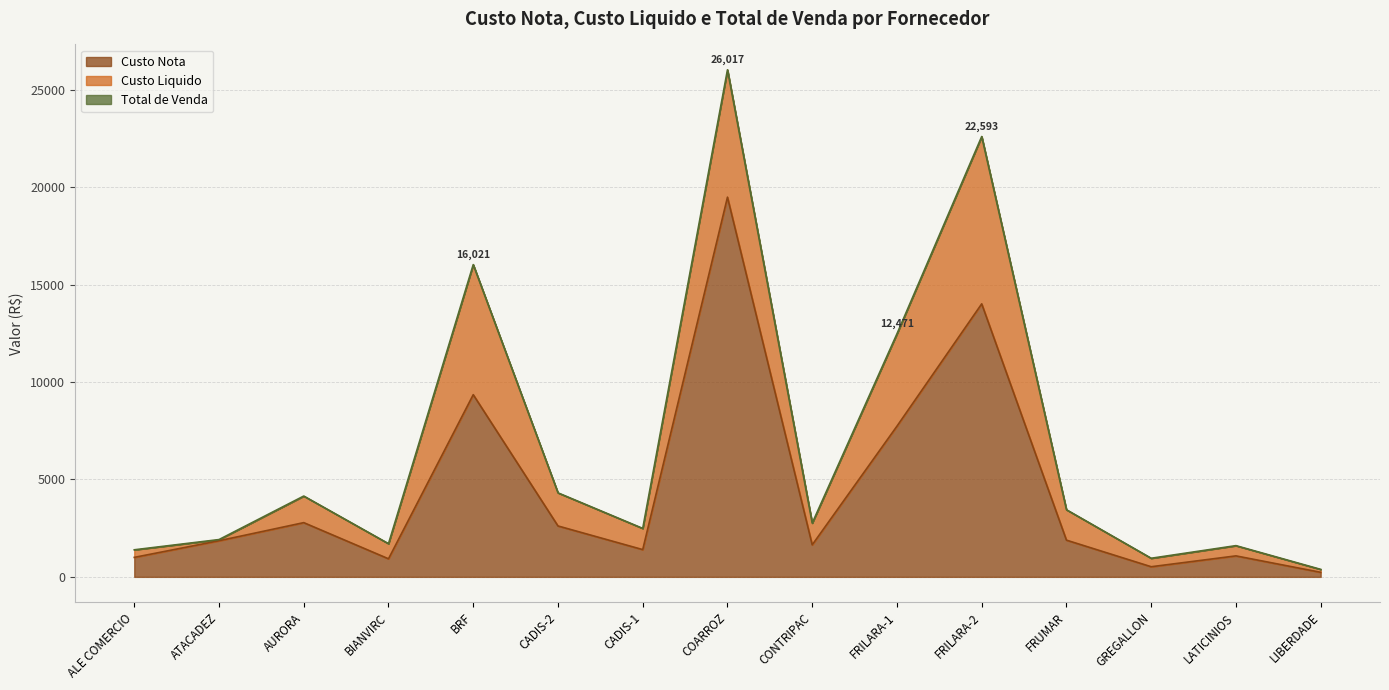

What is the difference between the highest and lowest values at FRILARA-1?

4738.9